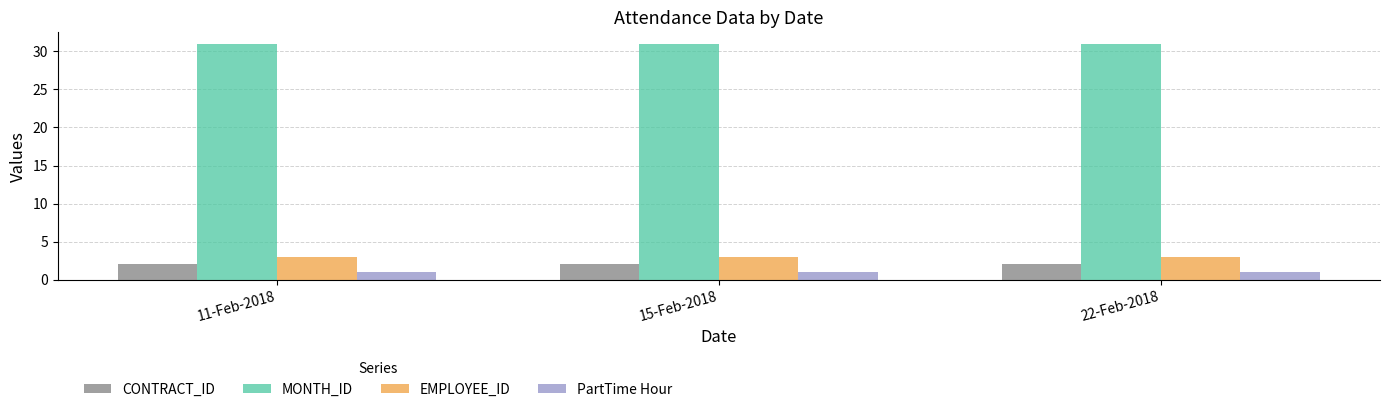

What is the difference between the highest and lowest values at 15-Feb-2018?

30